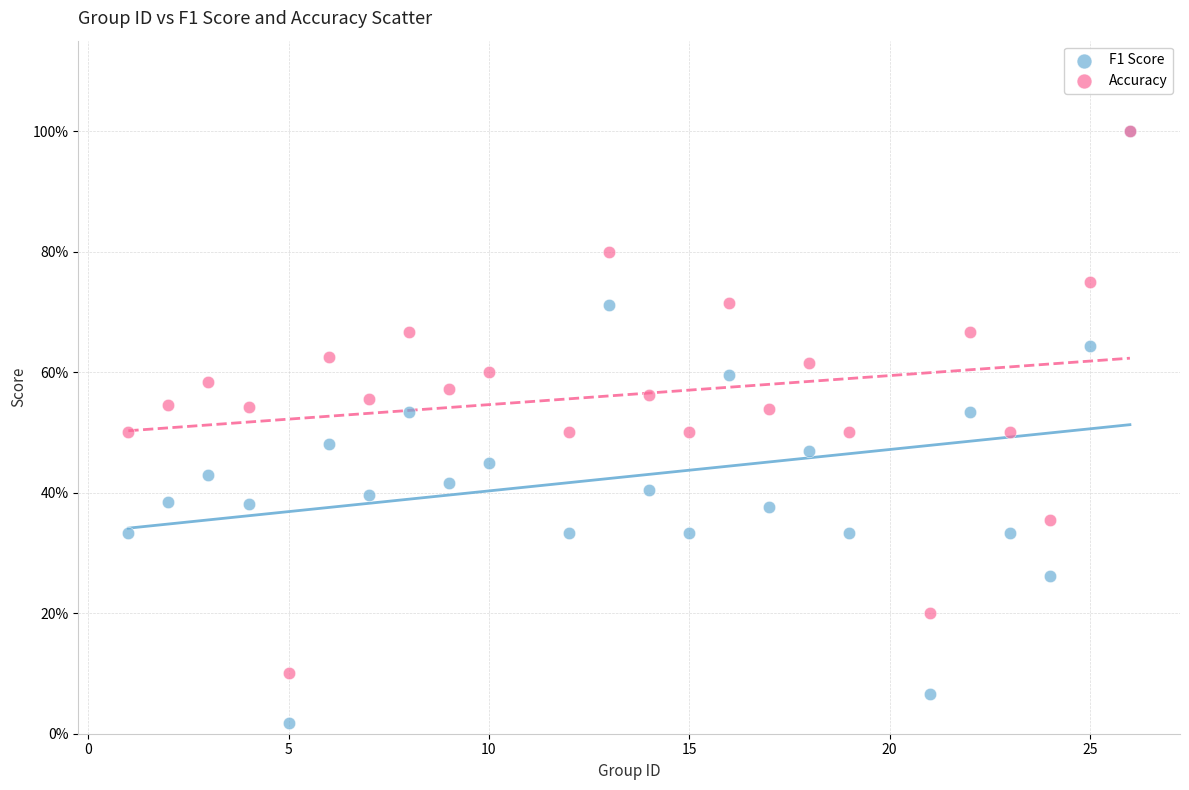

Which series contains the lowest Y value?

F1 Score